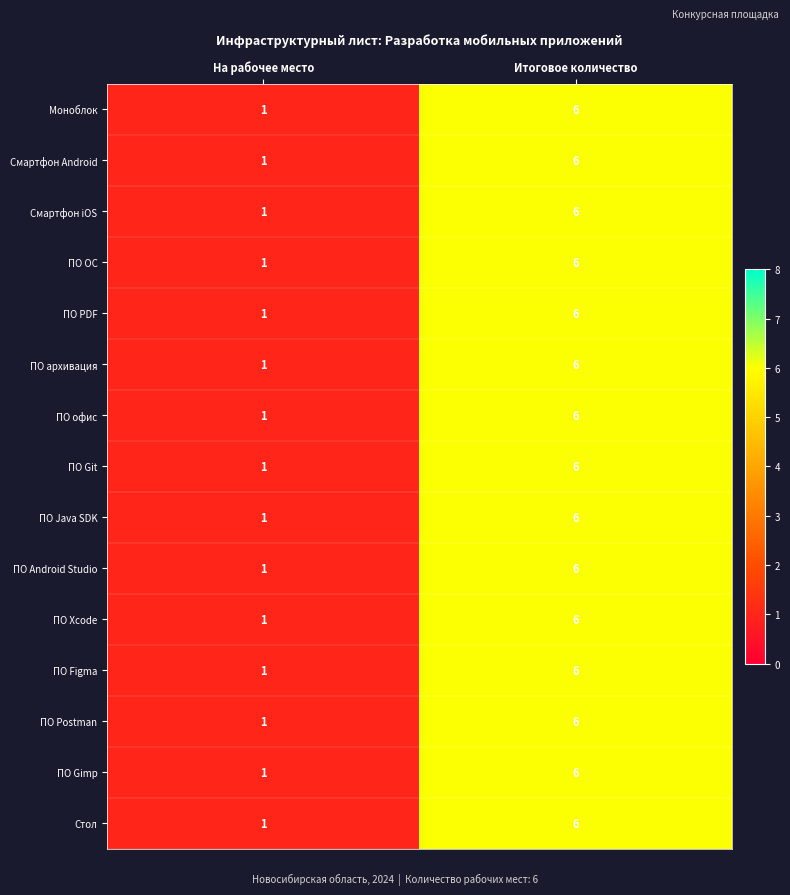

What is the total value across all series at На рабочее место?

15